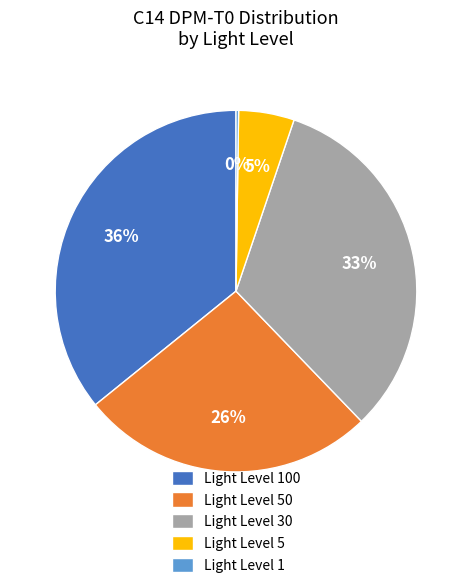

Combined, do Light Level 50 and Light Level 30 account for over 50%?

Yes